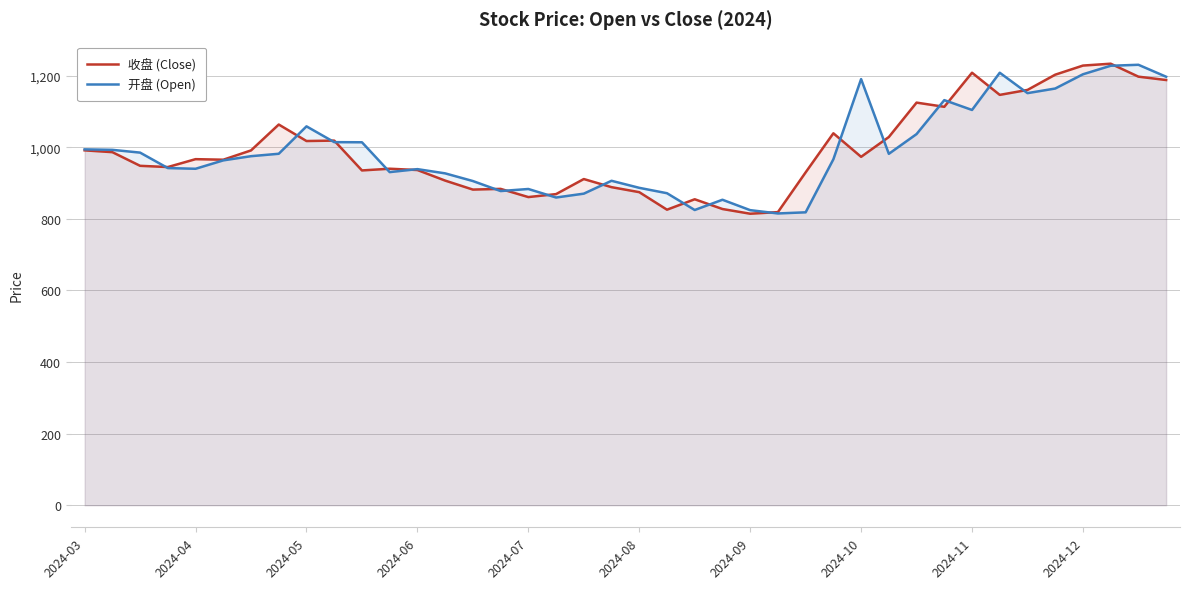

The value of 开盘 (Open) at 2024-12 is 551.5. True or false?

False